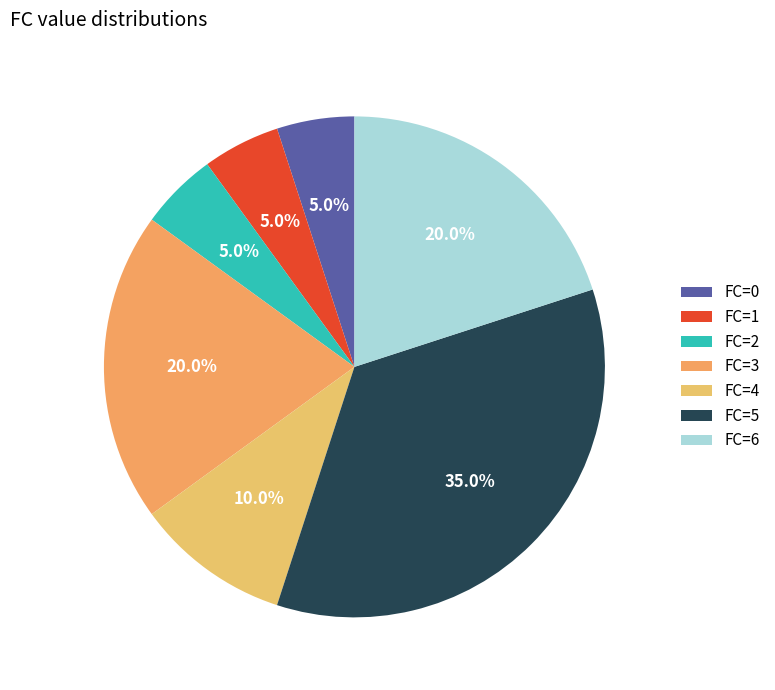

Does any single category account for the majority?

No